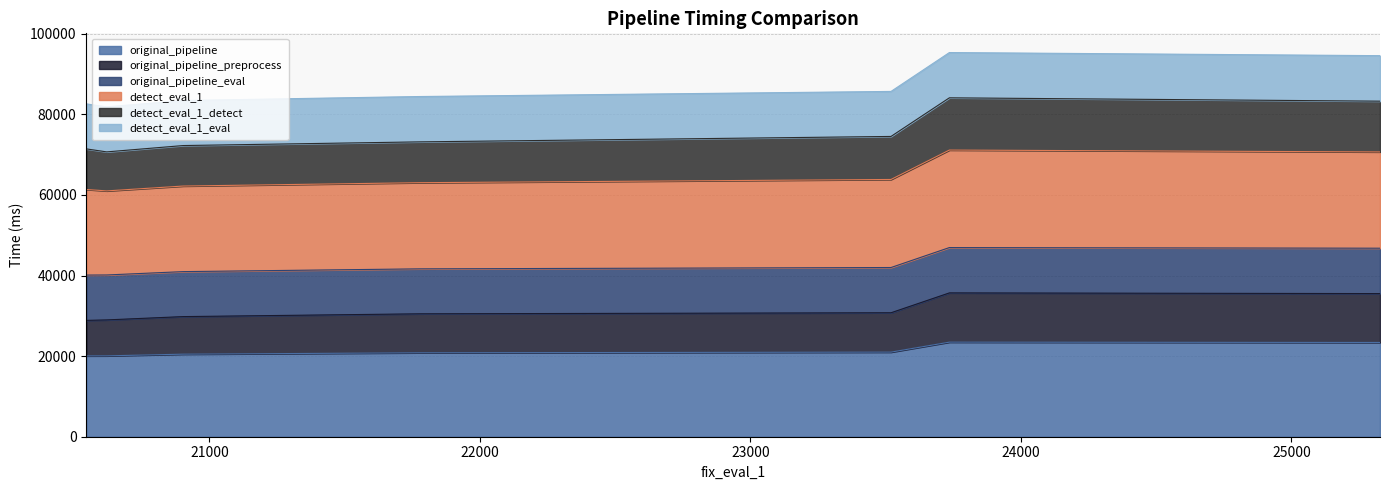

Which category has the highest value in the detect_eval_1 series?

23735.694646835327